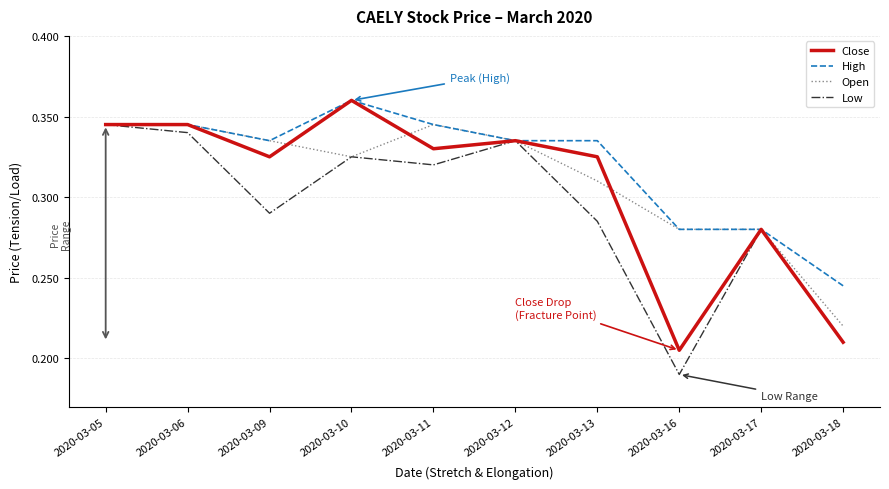

What is the total value across all series at 2020-03-11?

1.3